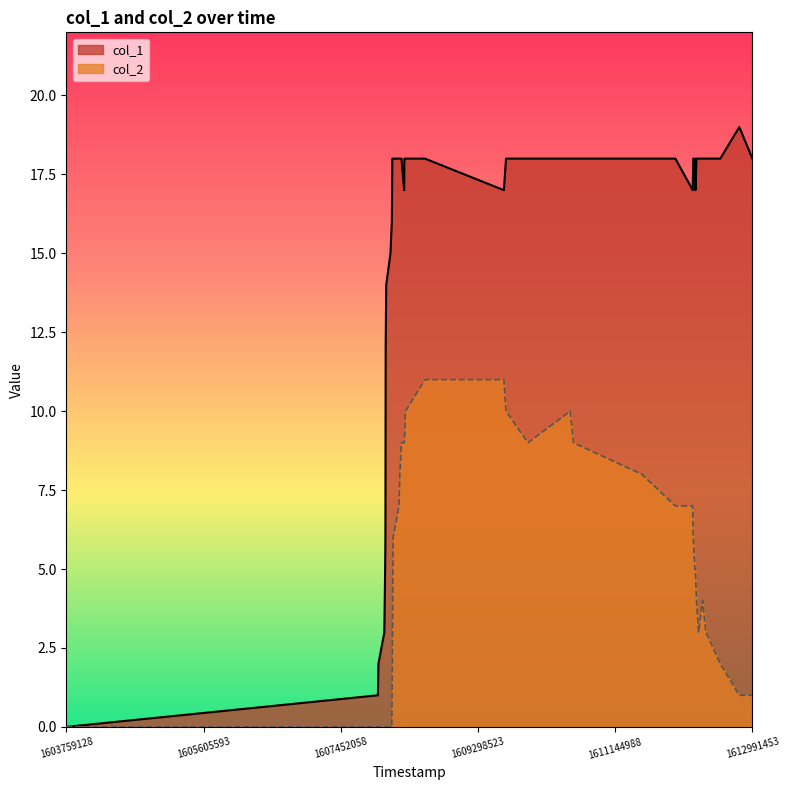

At which label does col_1 reach its minimum?

1603759128